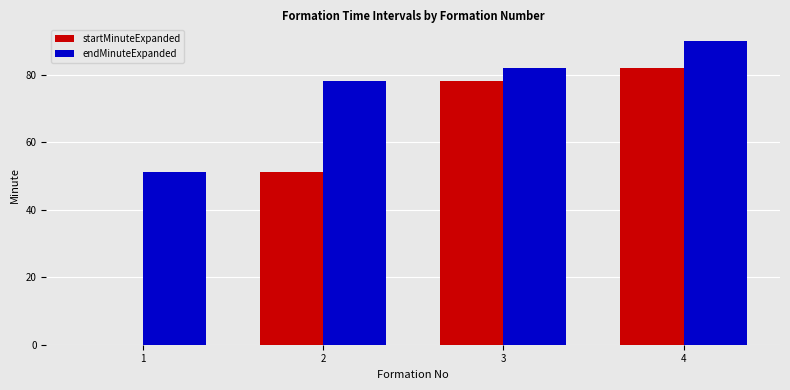

Which category has the highest value in the startMinuteExpanded series?

4